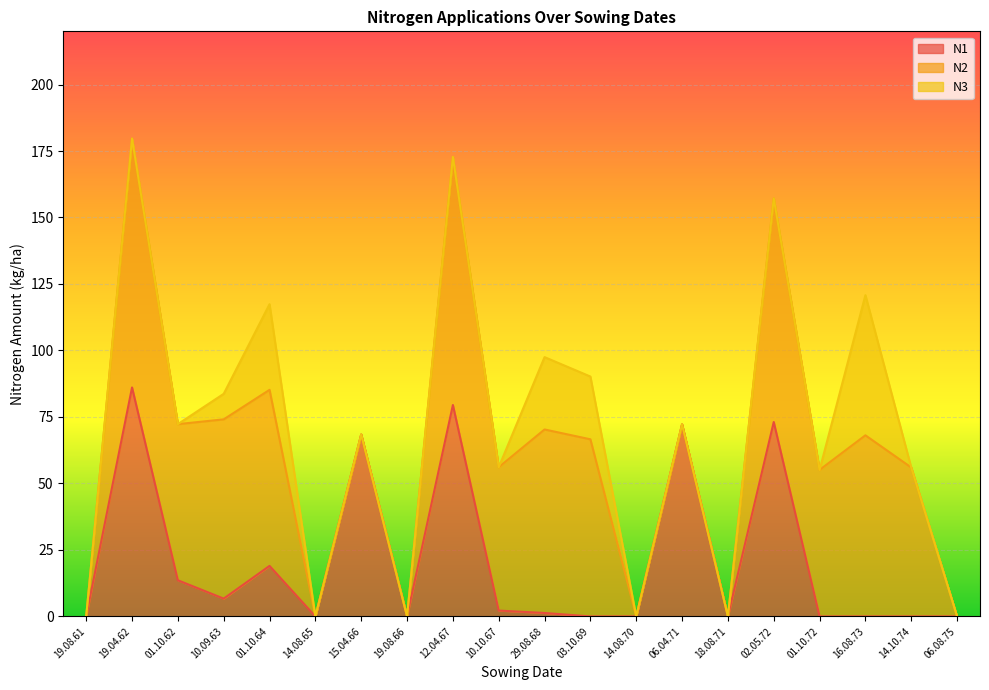

True or false: N2 has more than 0 interior local peaks.

True